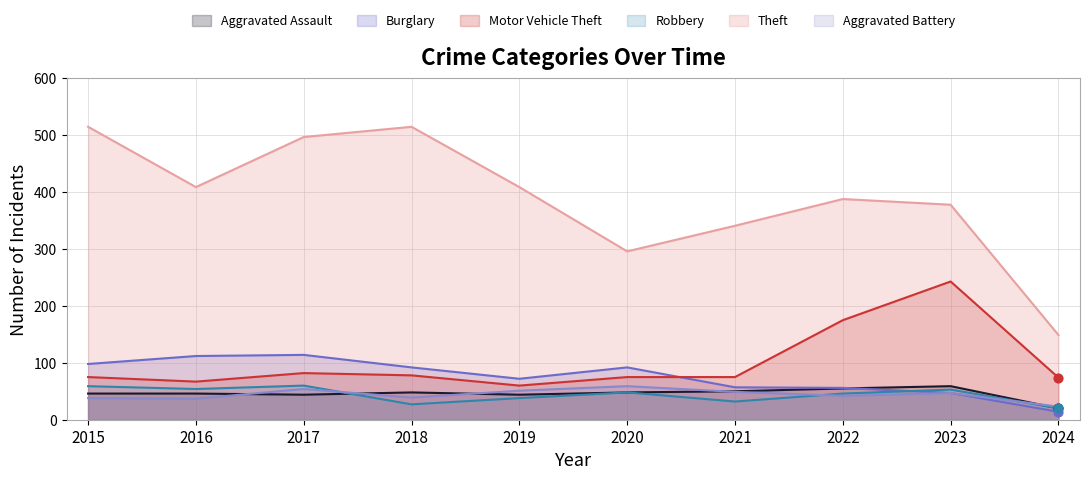

Which series contains the lowest Y value?

Burglary